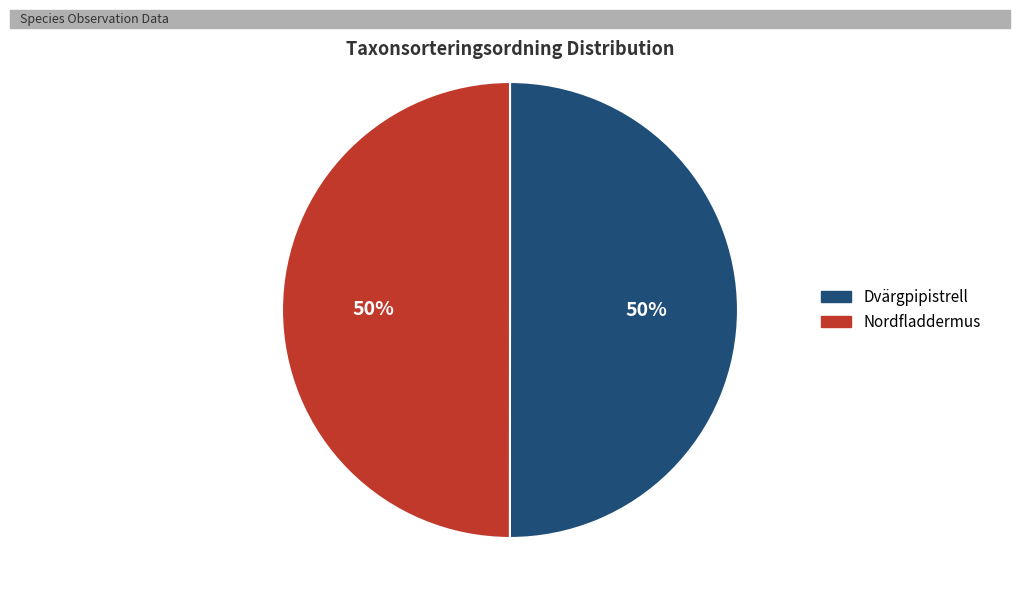

True or false: Dvärgpipistrell accounts for 50% of the total.

True